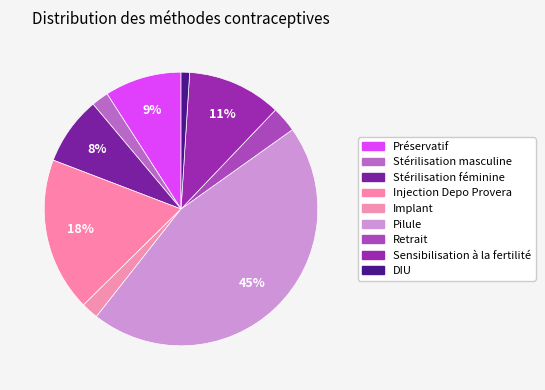

How many slices are in this pie chart?

9